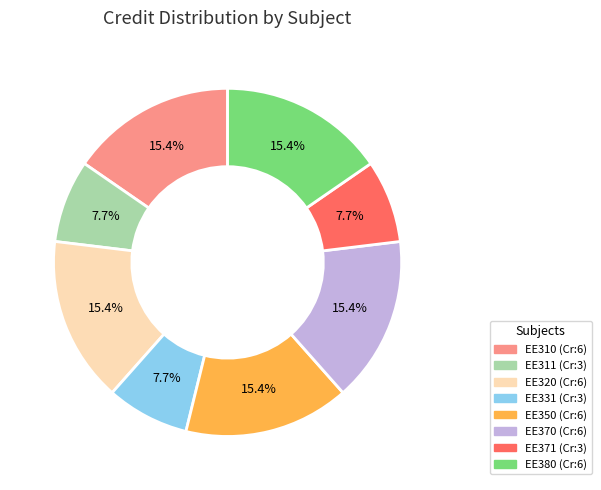

What portion of the pie excludes EE350?

84.6%